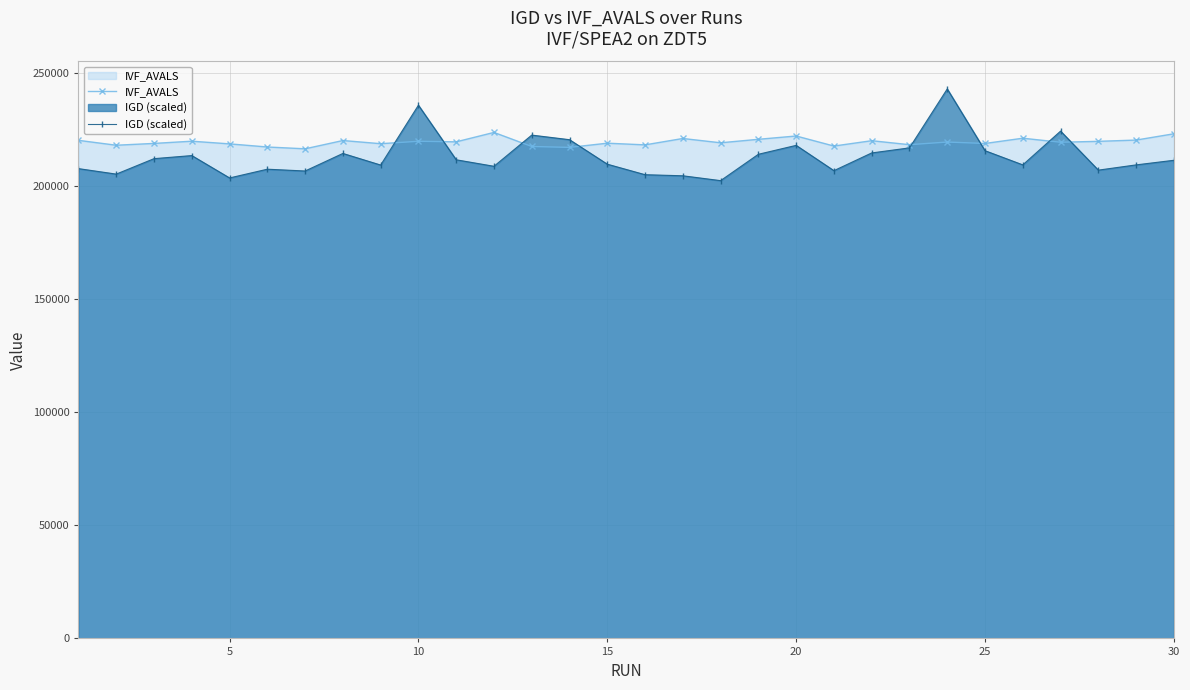

What is the value of the IGD (scaled) point at the 9th from the left?

209237.3